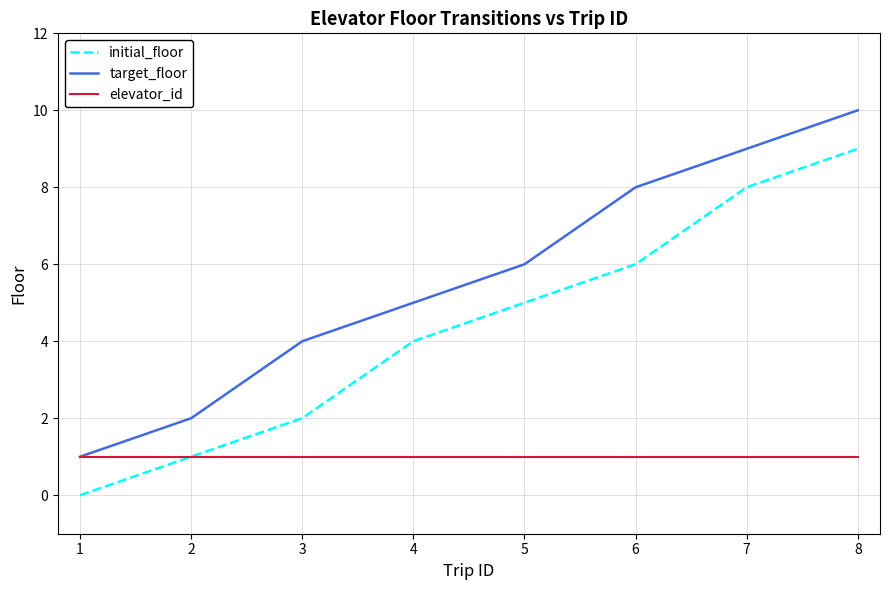

What is the maximum value for target_floor?

10